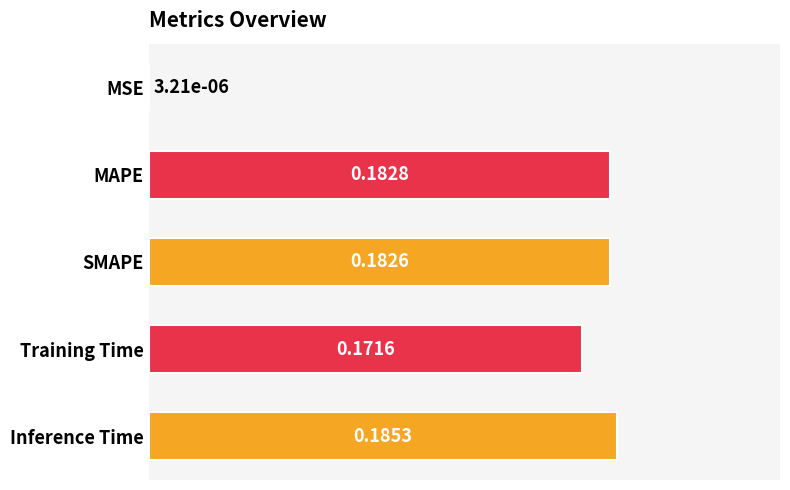

Between Training Time and MAPE, which is larger?

MAPE